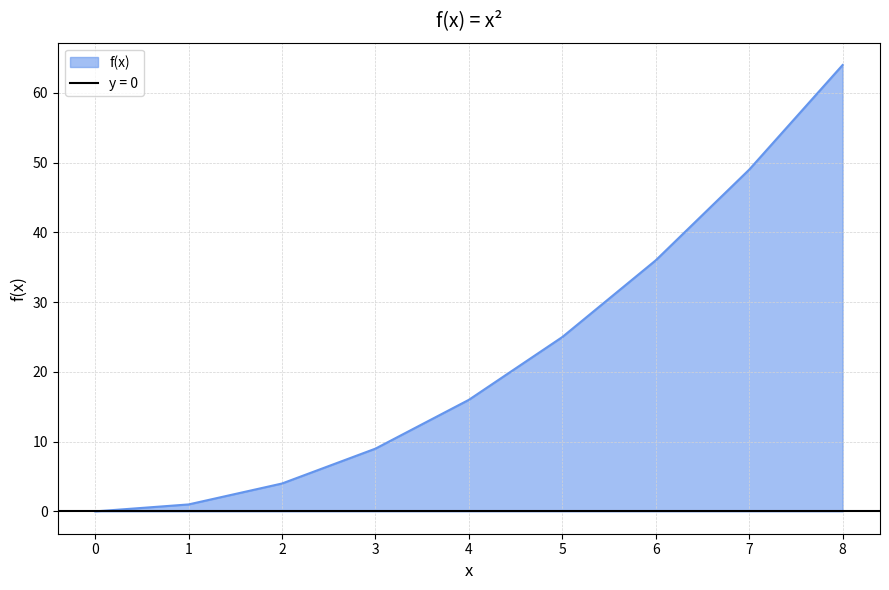

What is the maximum value shown in the chart?

64